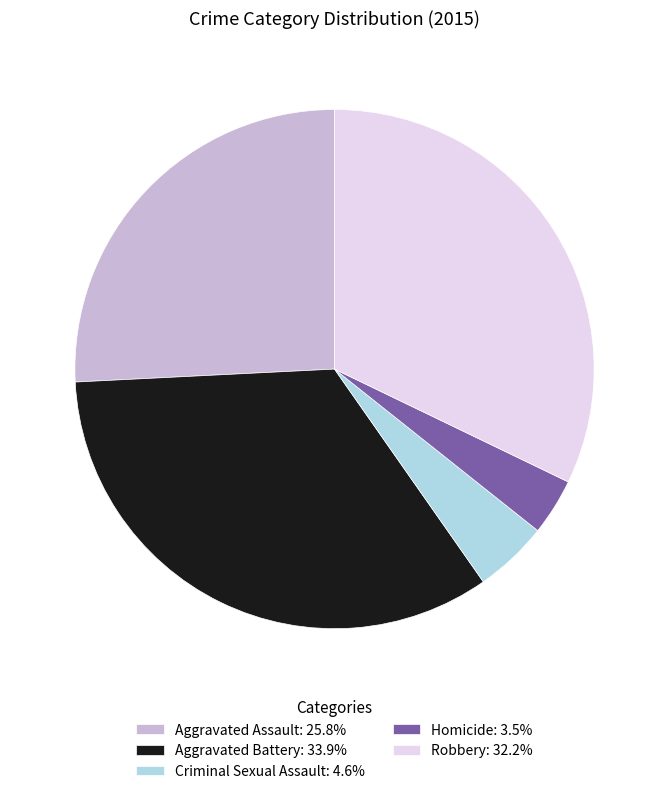

Does Robbery: 32.2% account for over 50% of the chart?

No